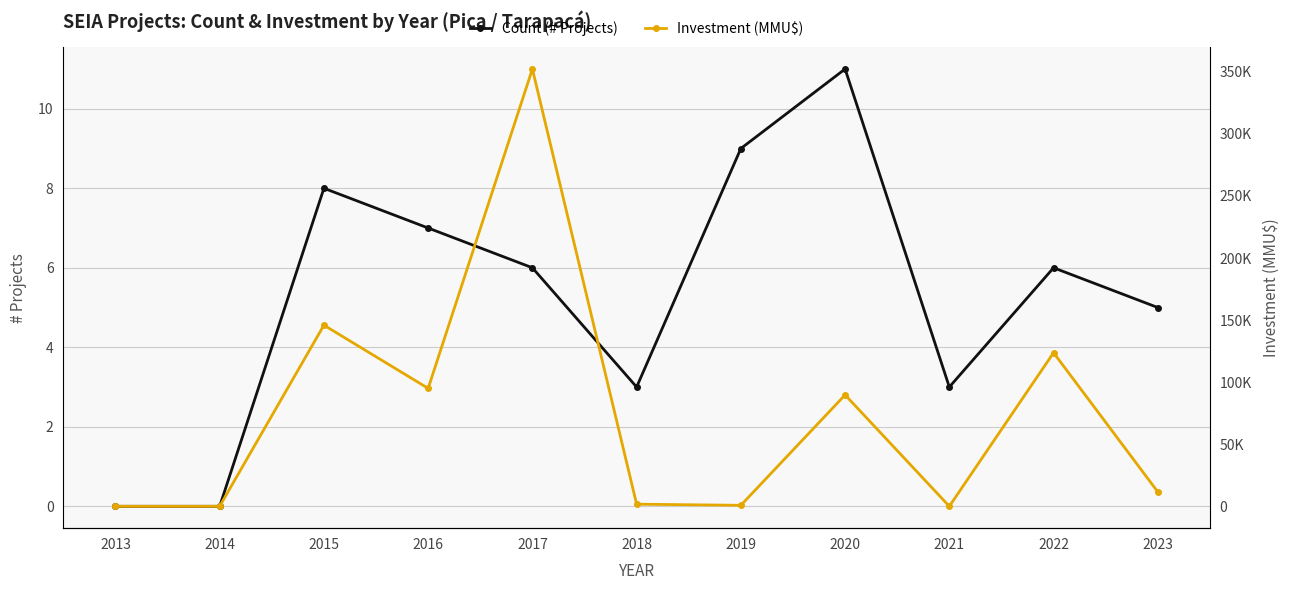

True or false: Count (# Projects) and Investment (MMU$) cross at least once.

True